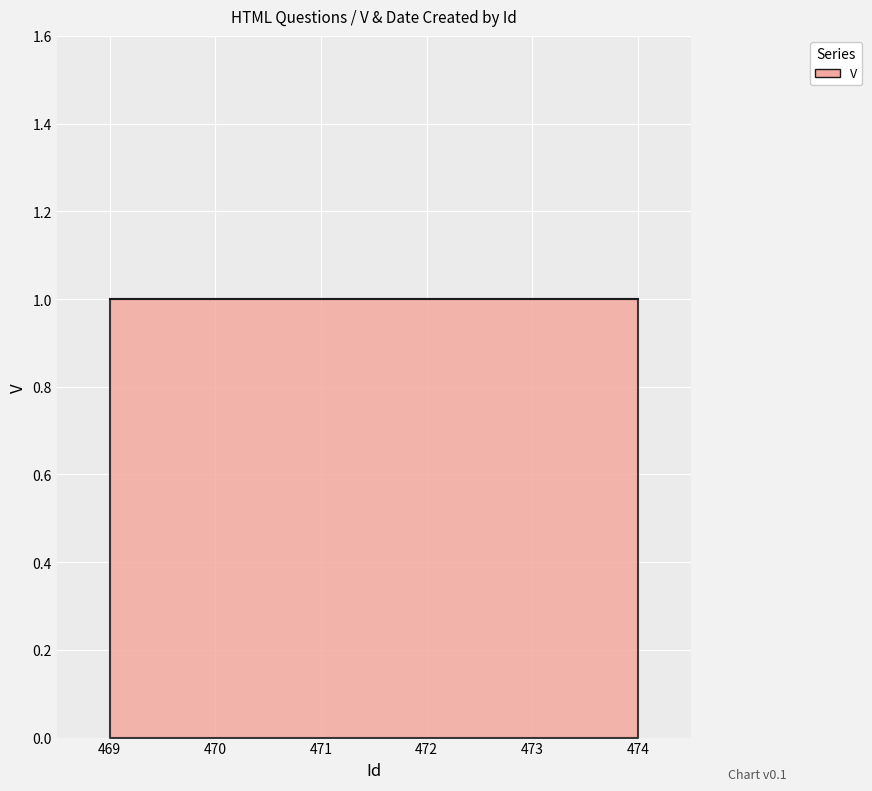

The value of Date Created at 472 is 200504. True or false?

True